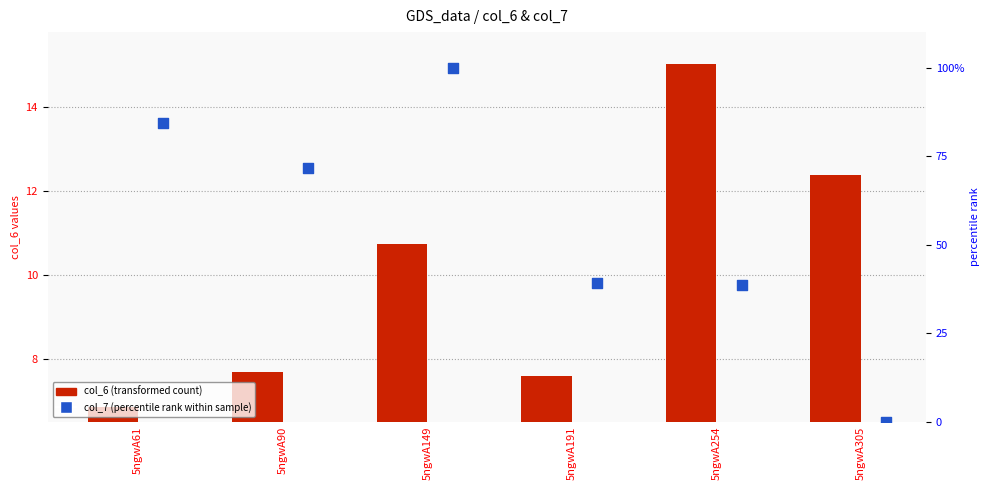

Which series has the largest total across all categories?

col_7 (percentile rank)